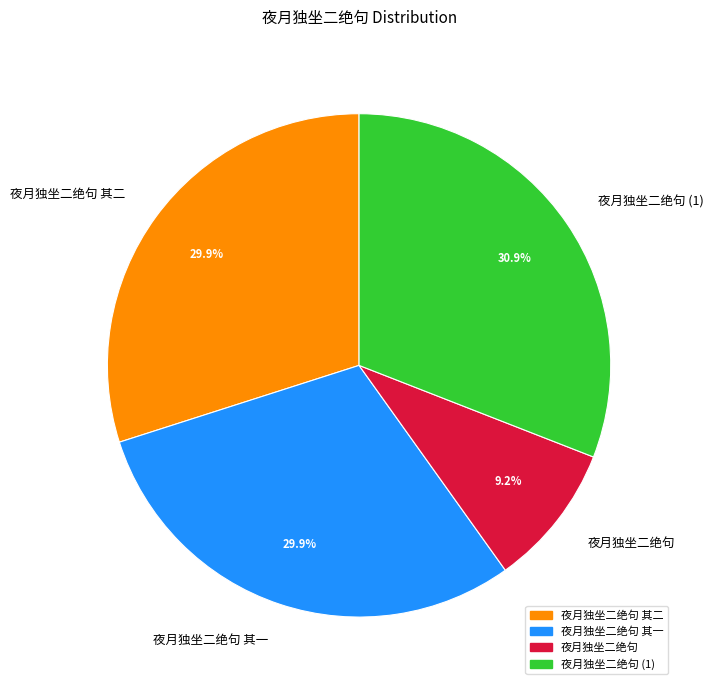

To the nearest percent, what portion does 夜月独坐二绝句 represent?

9%